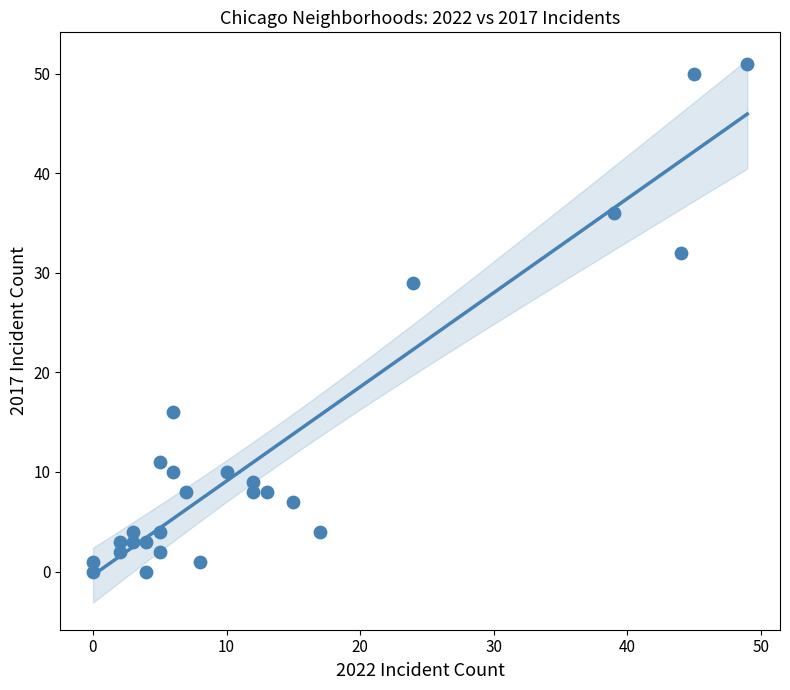

What is the range of X values (max minus min)?

49